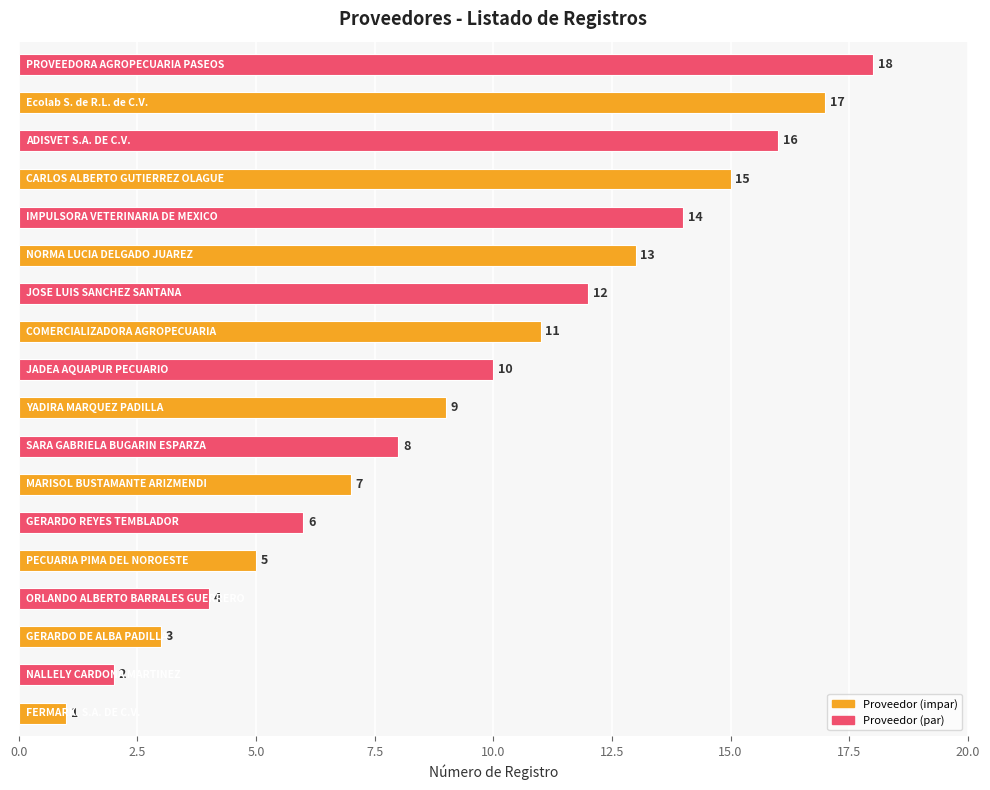

What is the sum of all values?

171